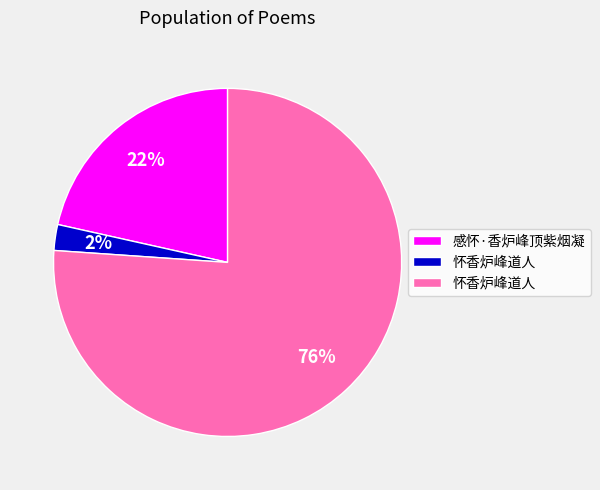

To the nearest percent, what is the average slice percentage?

33%